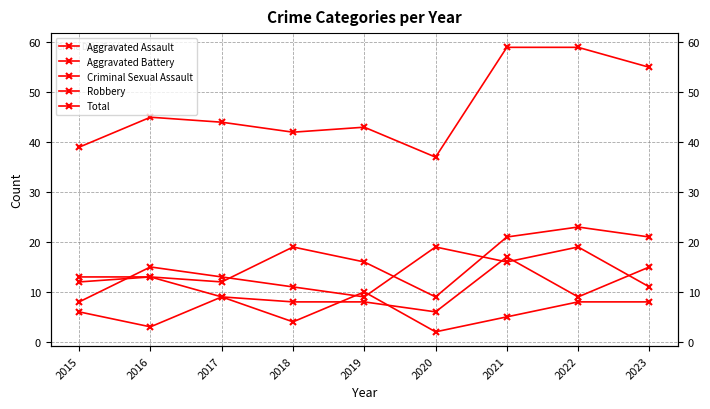

True or false: Aggravated Battery has more than 0 points higher than both neighbors.

True